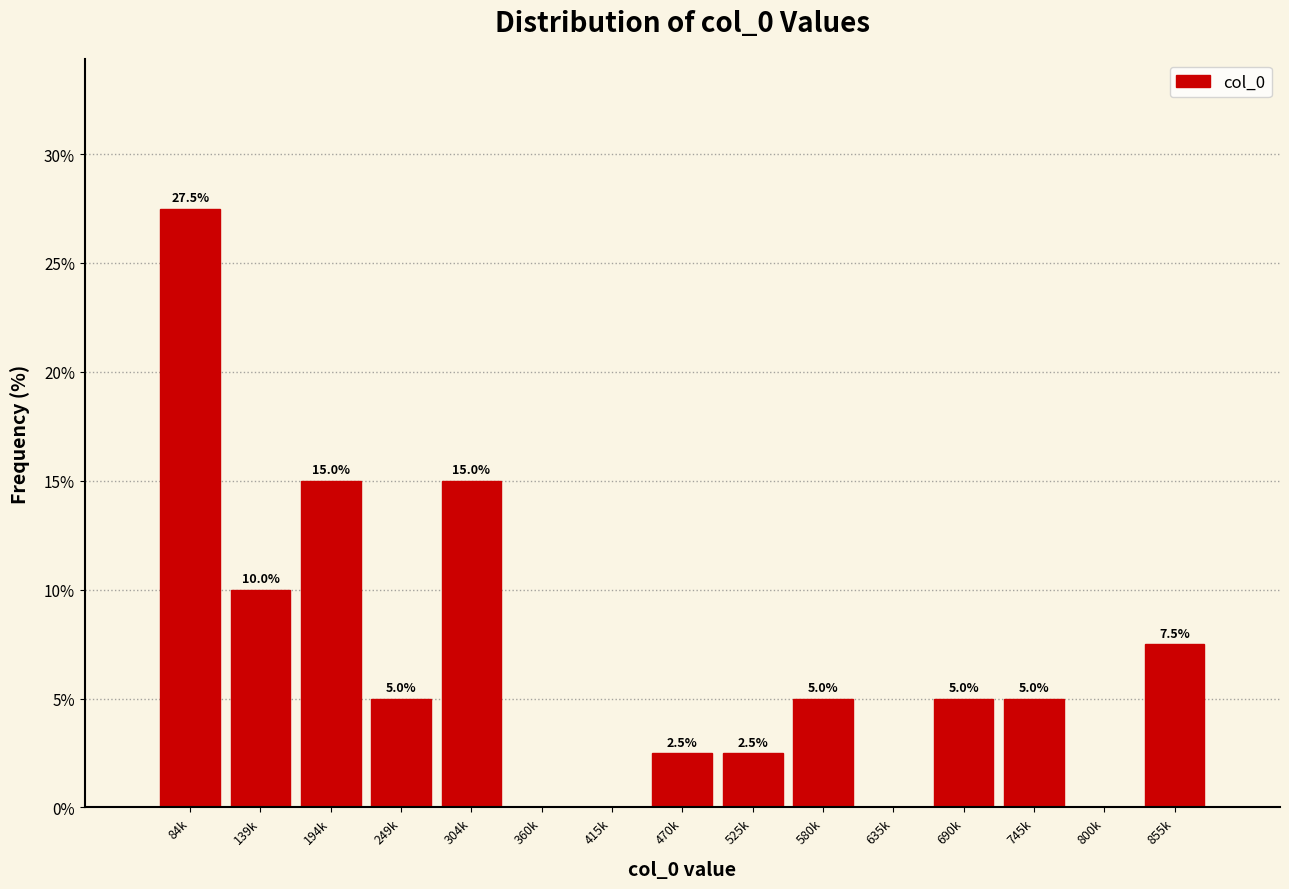

Reading right to left, extract all data points from this chart.

855k=7.5	800k=0.0	745k=5.0	690k=5.0	635k=0.0	580k=5.0	525k=2.5	470k=2.5	415k=0.0	360k=0.0	304k=15.0	249k=5.0	194k=15.0	139k=10.0	84k=27.5